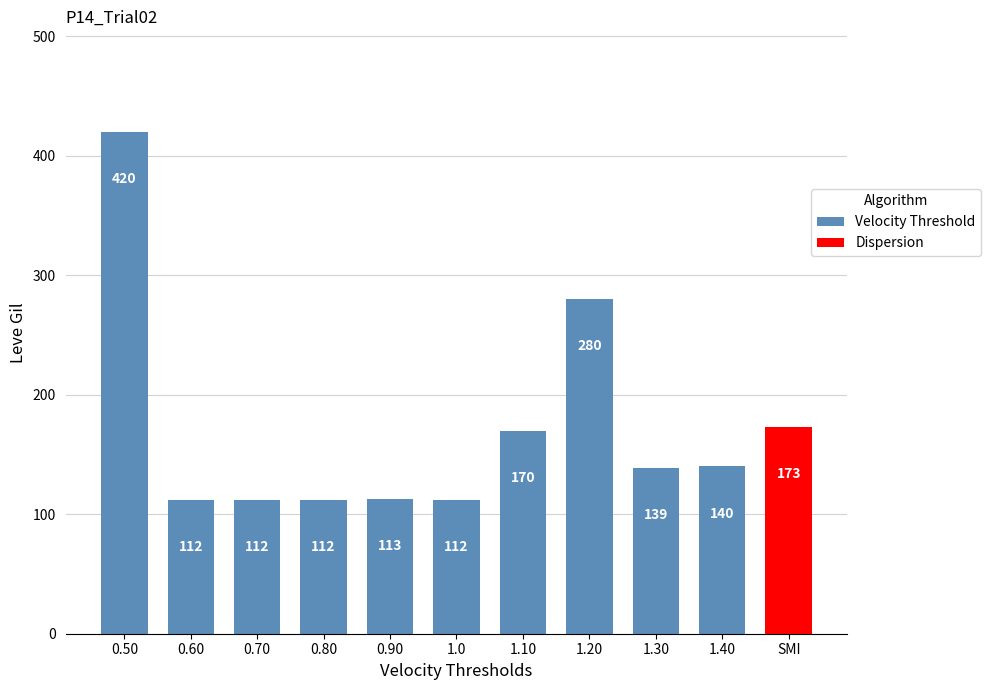

Is it true that the value at 1.10 is 170?

True